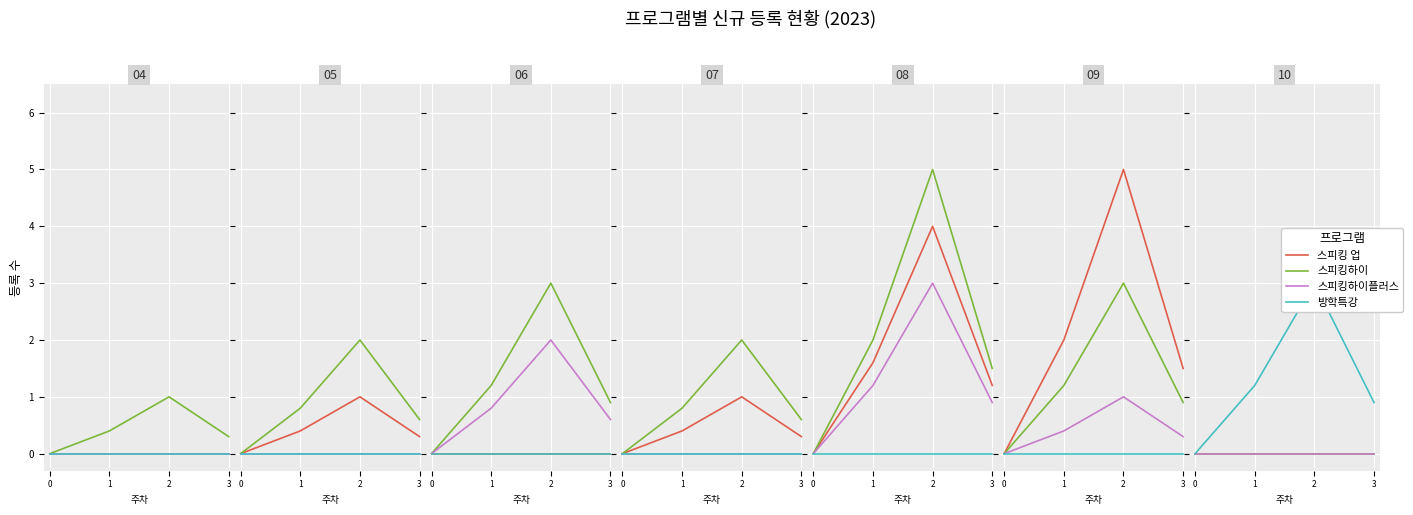

At which category is the sum across all series the highest?

2